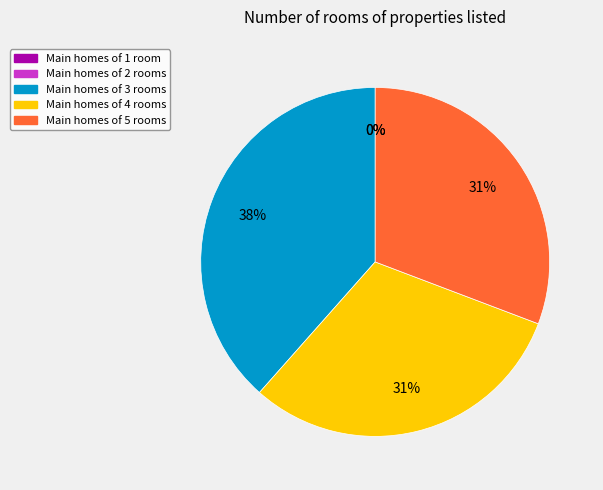

Is there a majority slice in this chart?

No